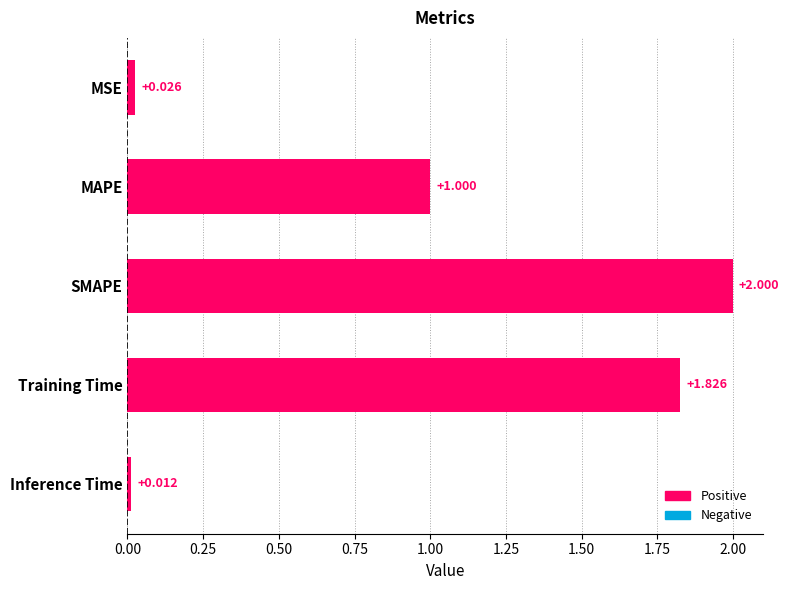

Which has a higher value, Inference Time or MSE?

MSE